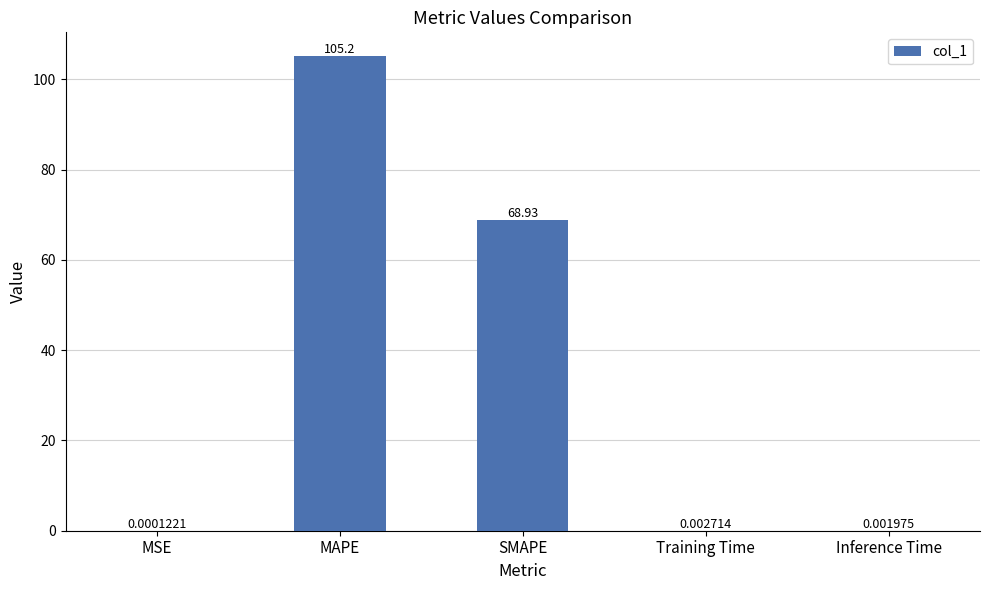

Are the bars grouped side by side (vs. stacked)?

No